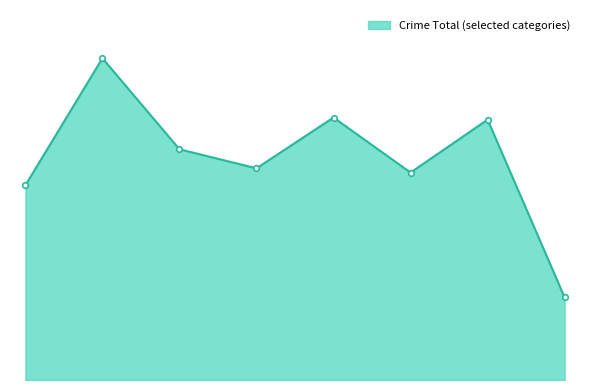

Is this an area chart (filled region under the line)?

Yes